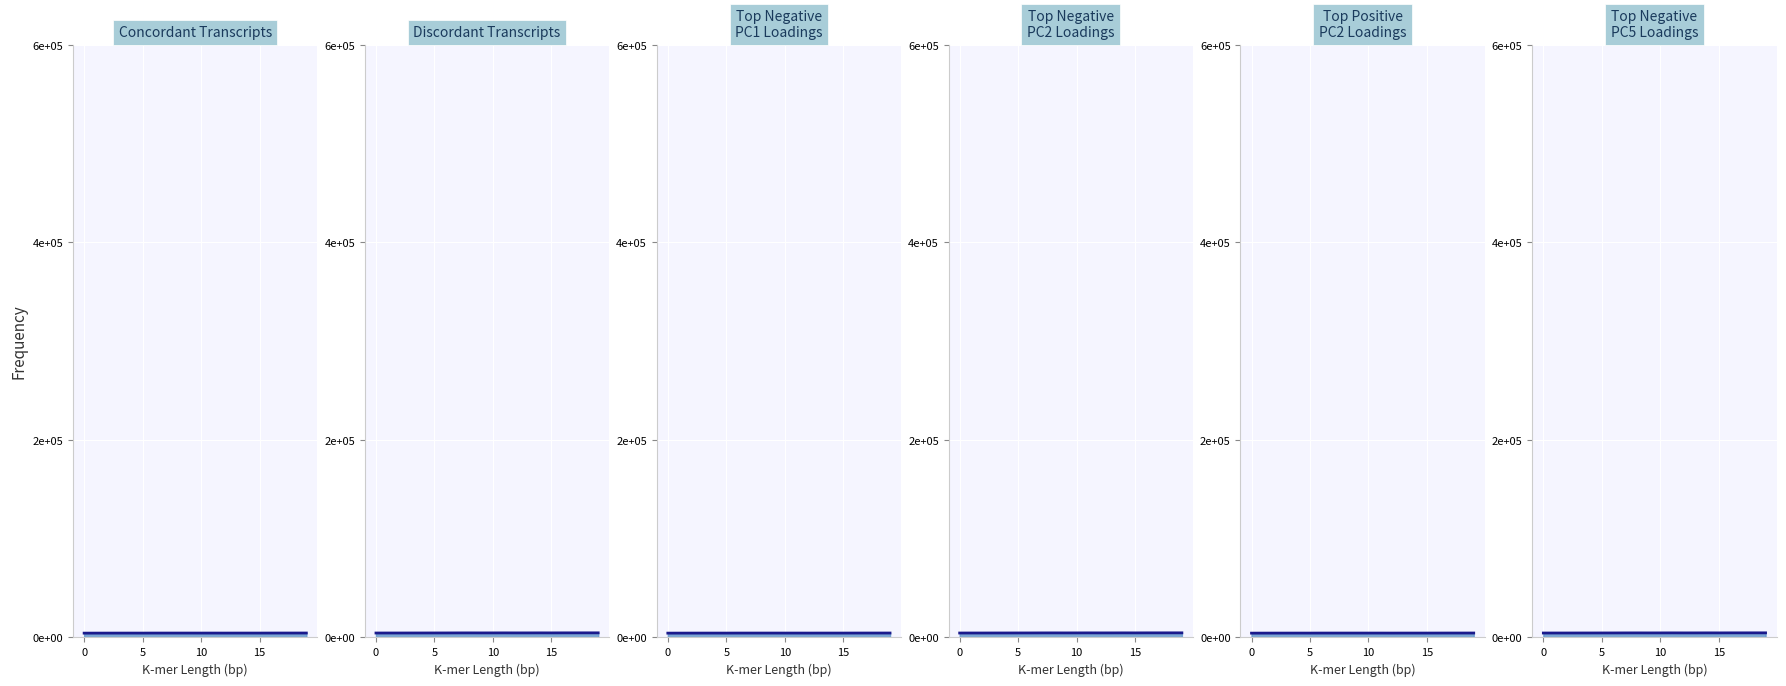

What is the minimum value shown in the chart?

4375